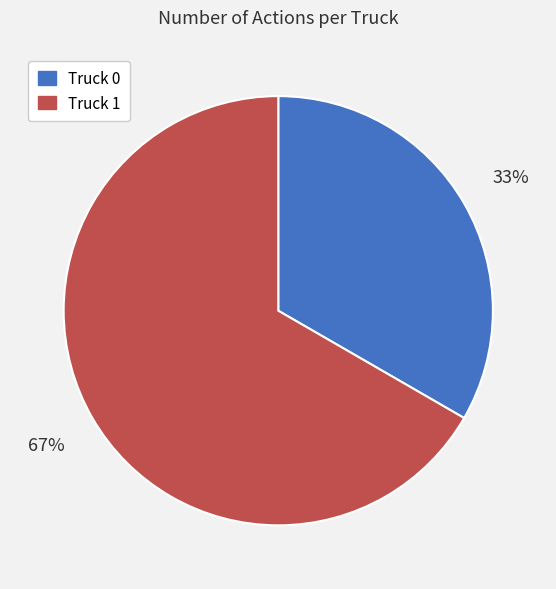

To the nearest percent, what is the average slice percentage?

50%